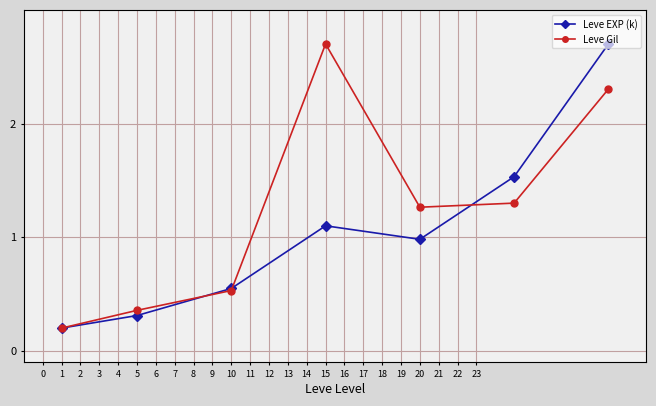

Rank the series by their average value, from lowest to highest.

Leve EXP (k), Leve Gil